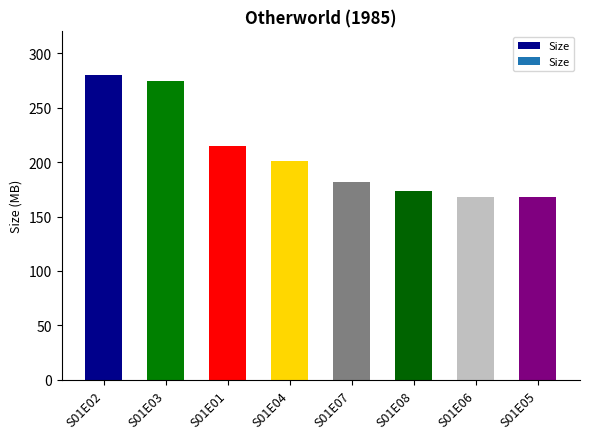

The value at S01E01 is 215.1. True or false?

True